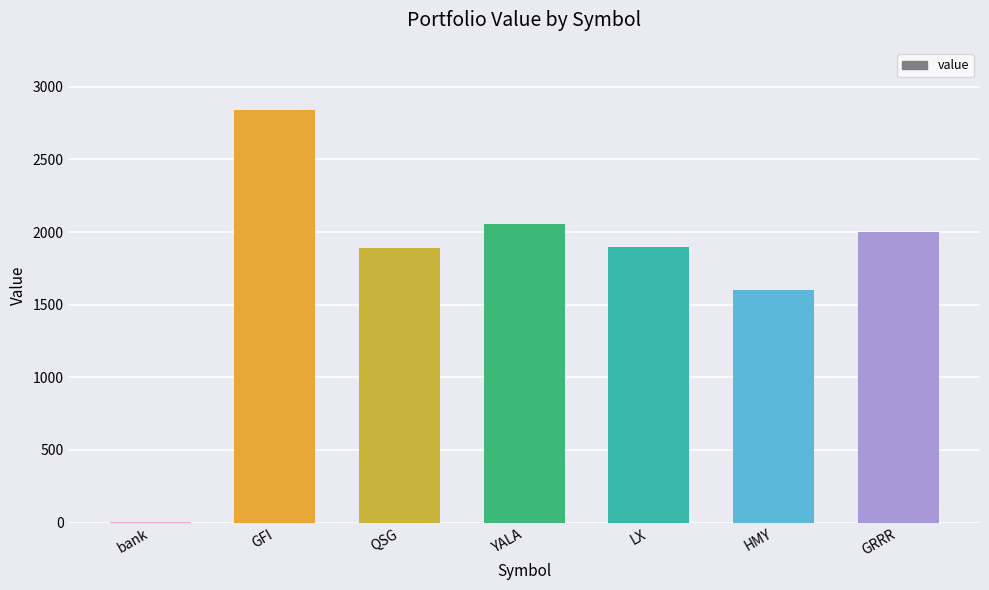

Is it true that the value at HMY is 1600.2?

True